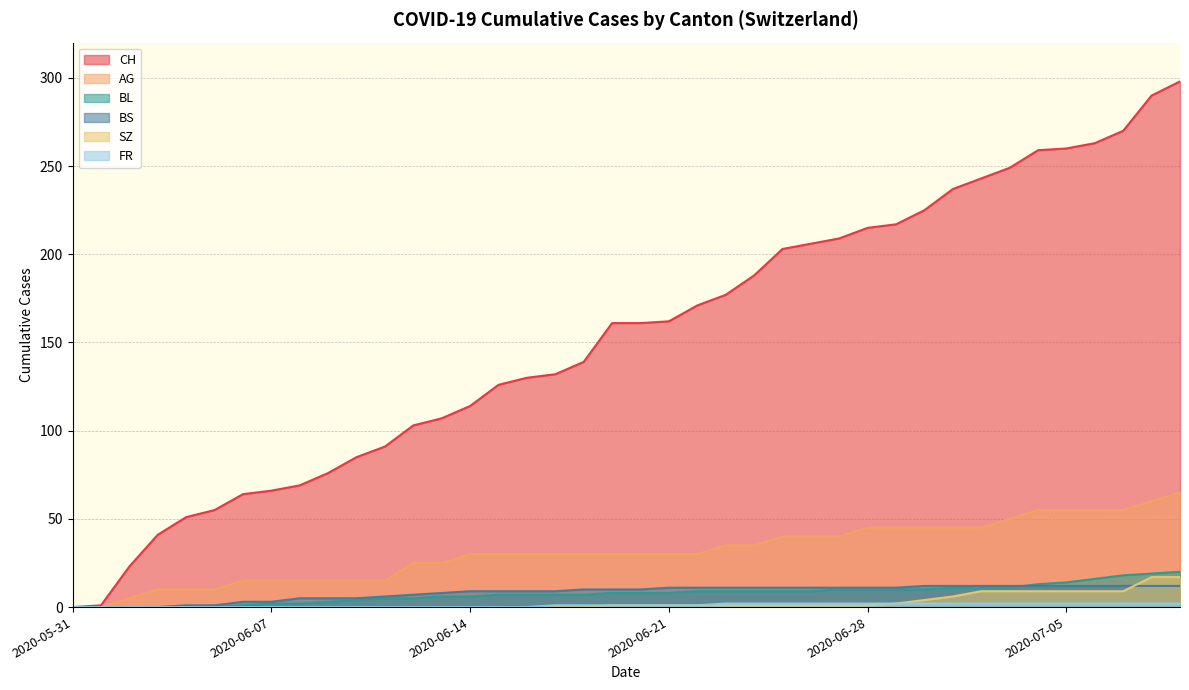

True or false: CH and SZ cross at least once.

False